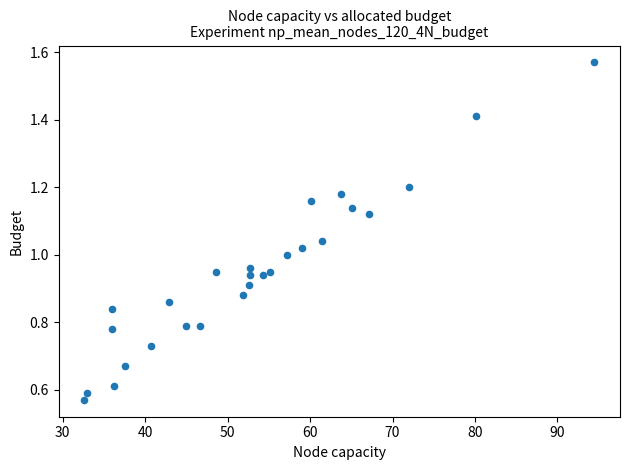

What is the range of X values (max minus min)?

61.9